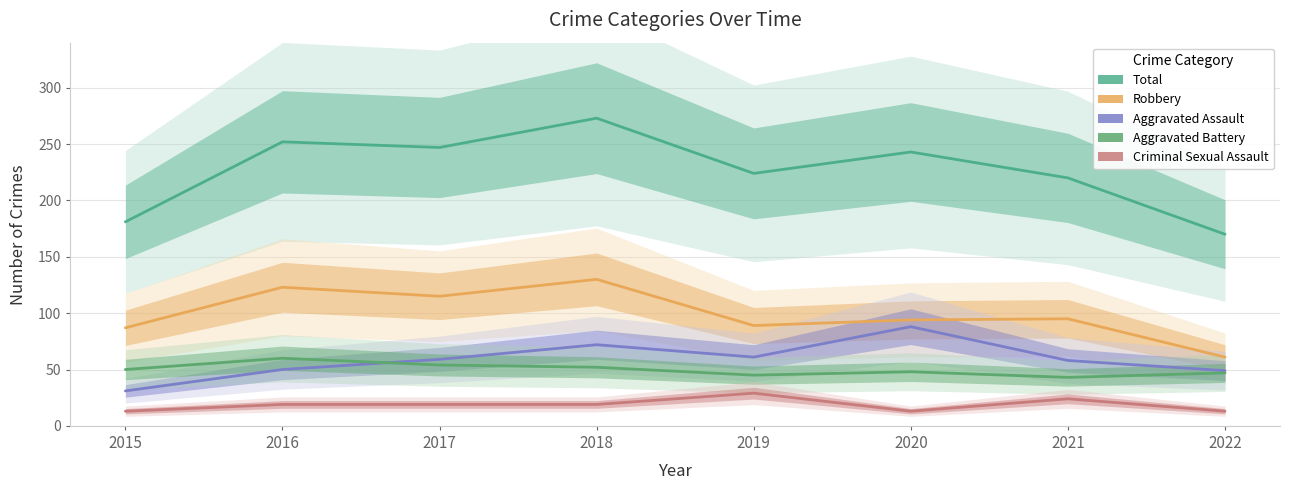

Does the chart display data point markers on the line(s)?

No